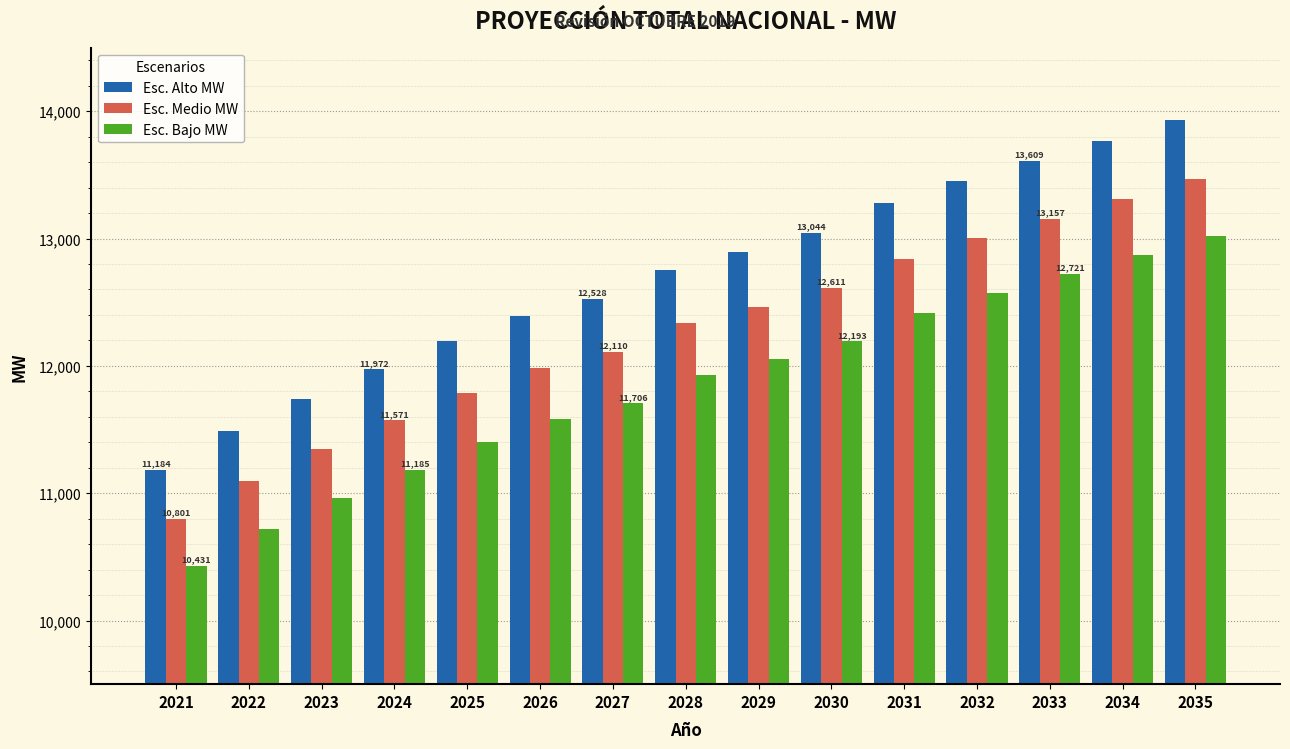

Are the bars horizontal?

No